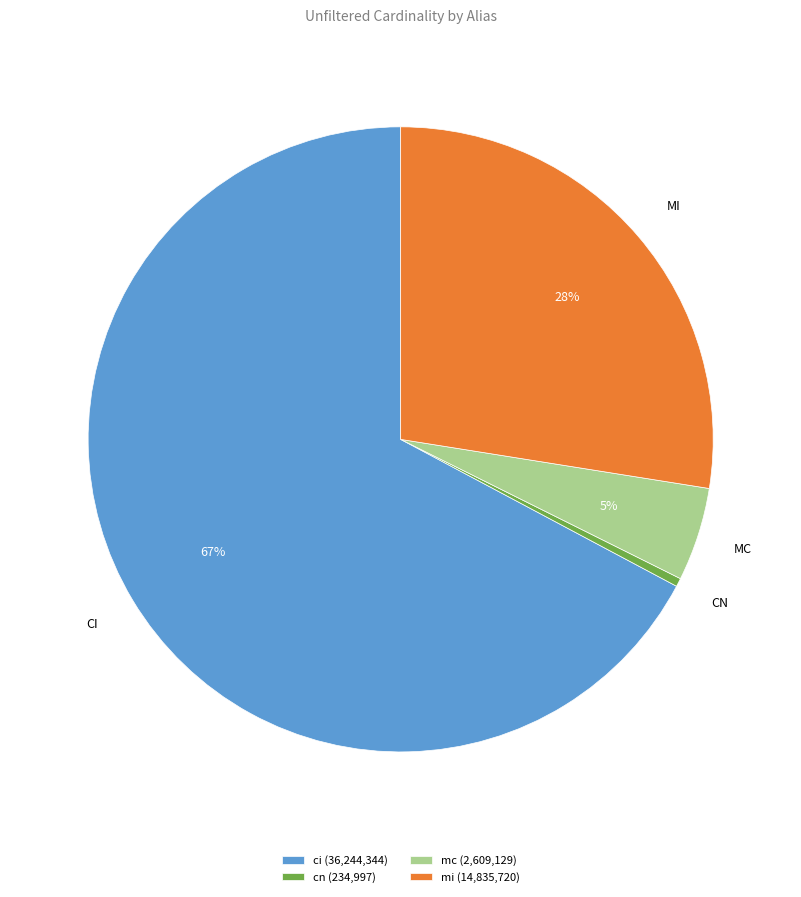

How many slices are in this pie chart?

4